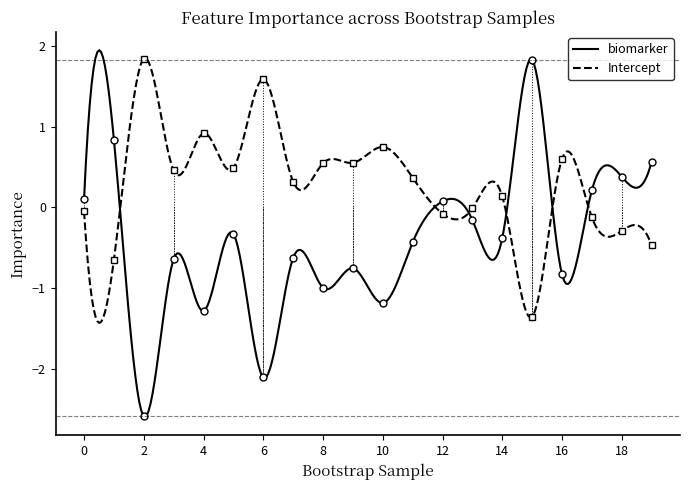

List the series in order of their overall mean, lowest first.

biomarker, Intercept